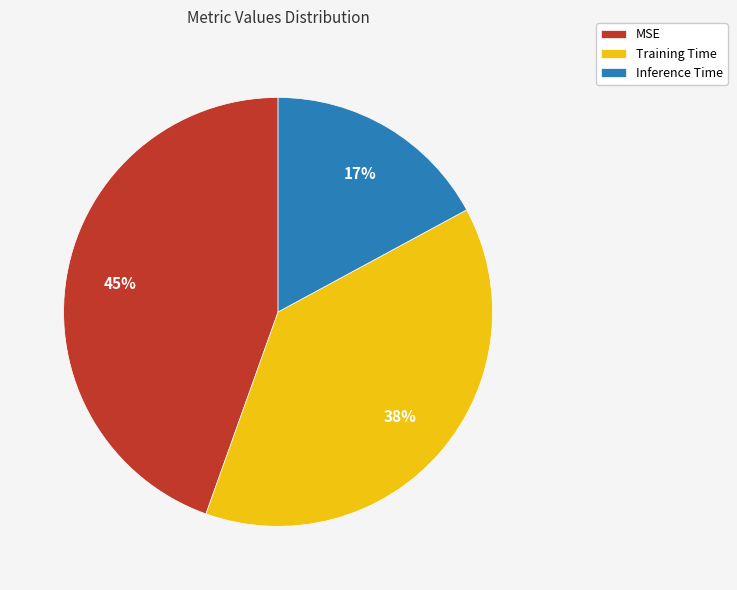

How many segments does this pie chart have?

3